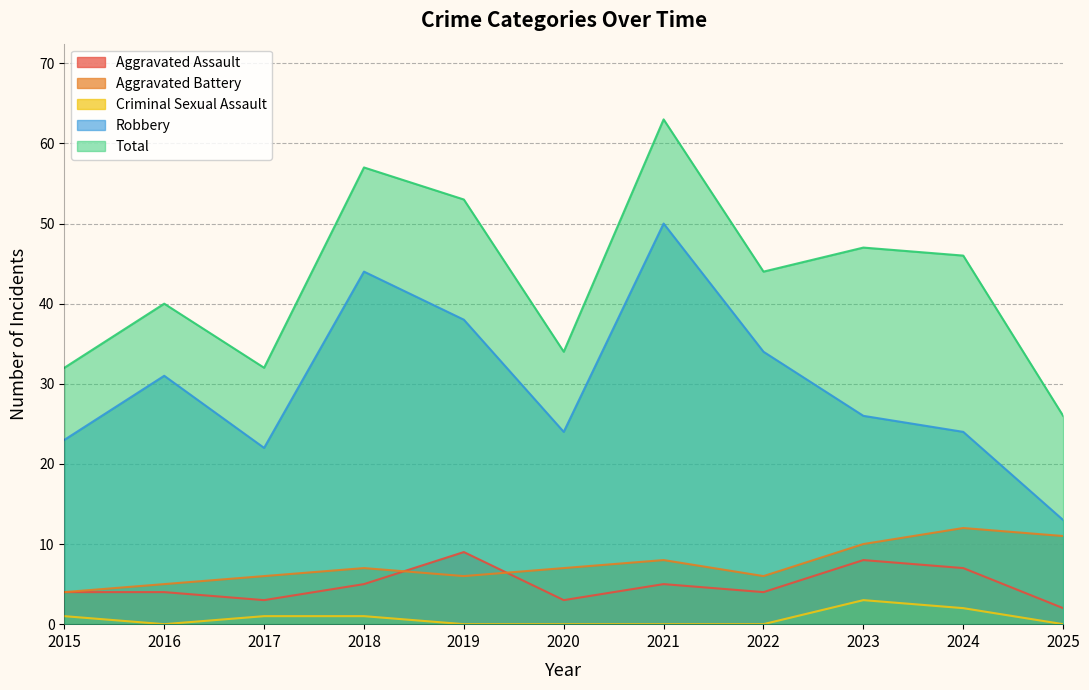

Rank the series by their maximum value, from highest to lowest.

Total, Robbery, Aggravated Battery, Aggravated Assault, Criminal Sexual Assault